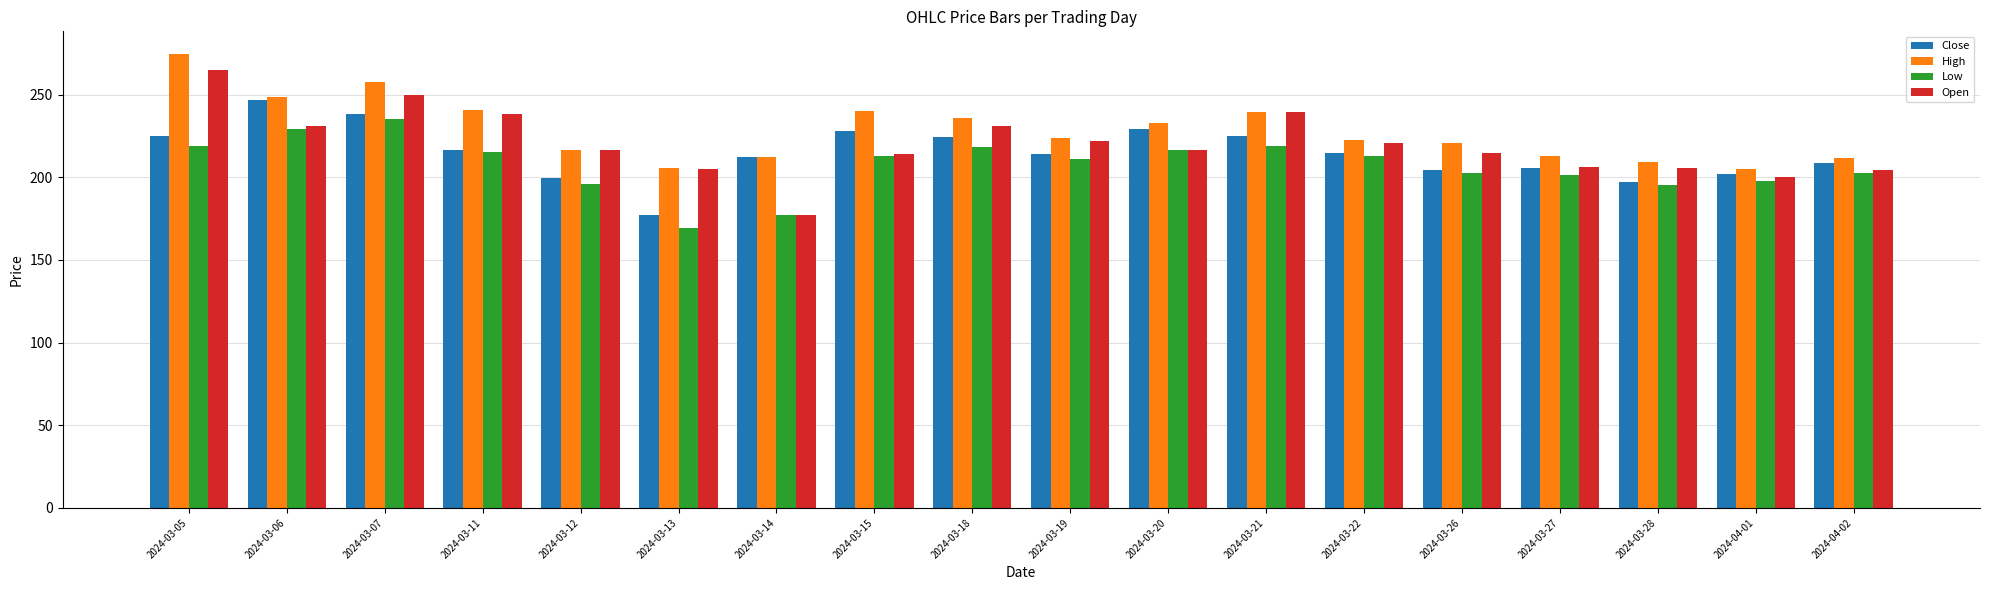

At which label does High first exceed 223?

2024-03-05